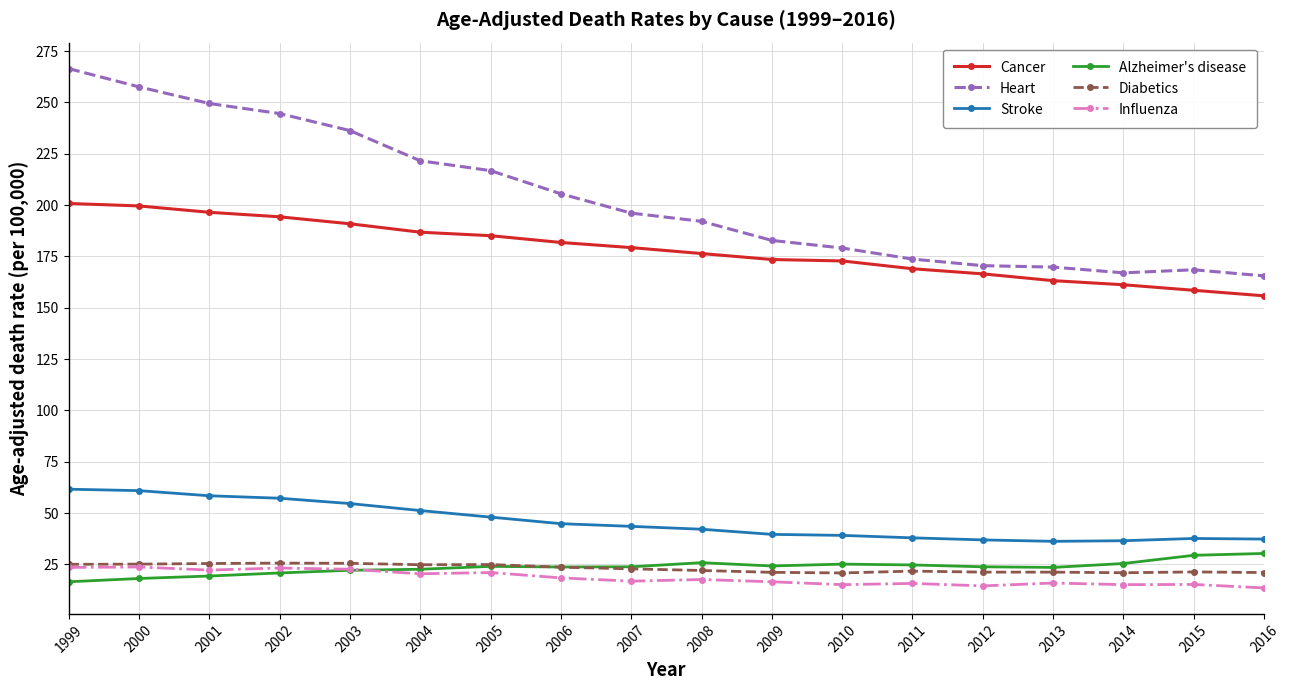

True or false: Alzheimer's disease has more than 2 interior local peaks.

True